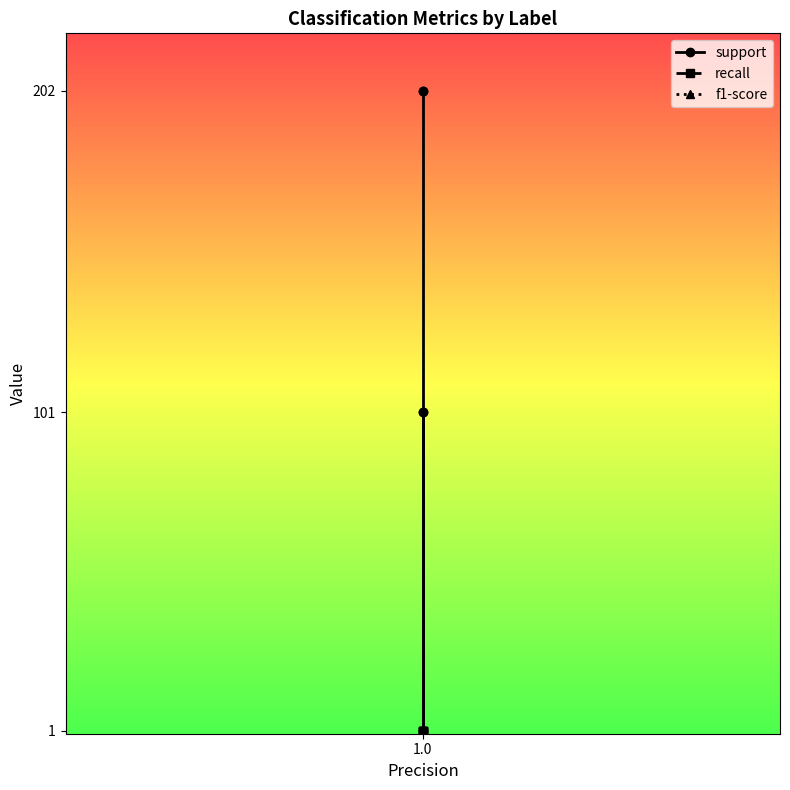

True or false: recall has a value of 1 at 1.0.

False